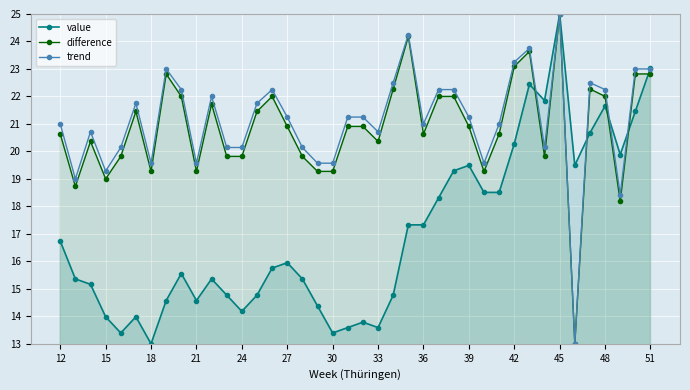

What is the spread (max minus min) of values at 12?

4.3